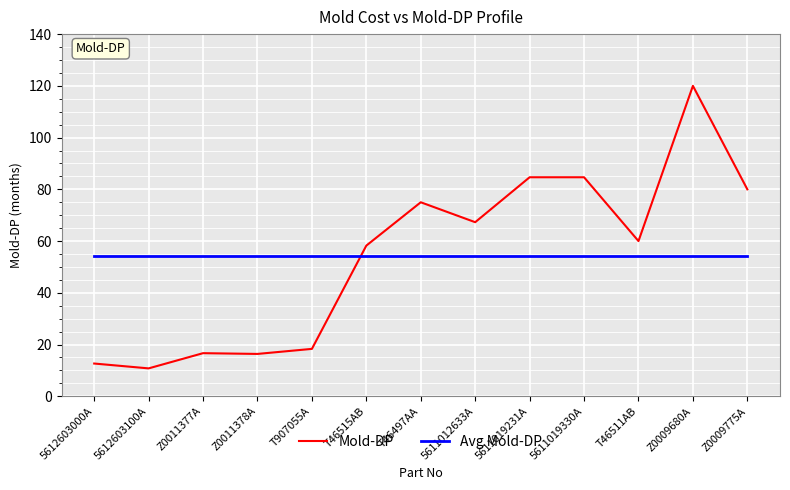

What is the total value across all series at 5611012633A?

121.5